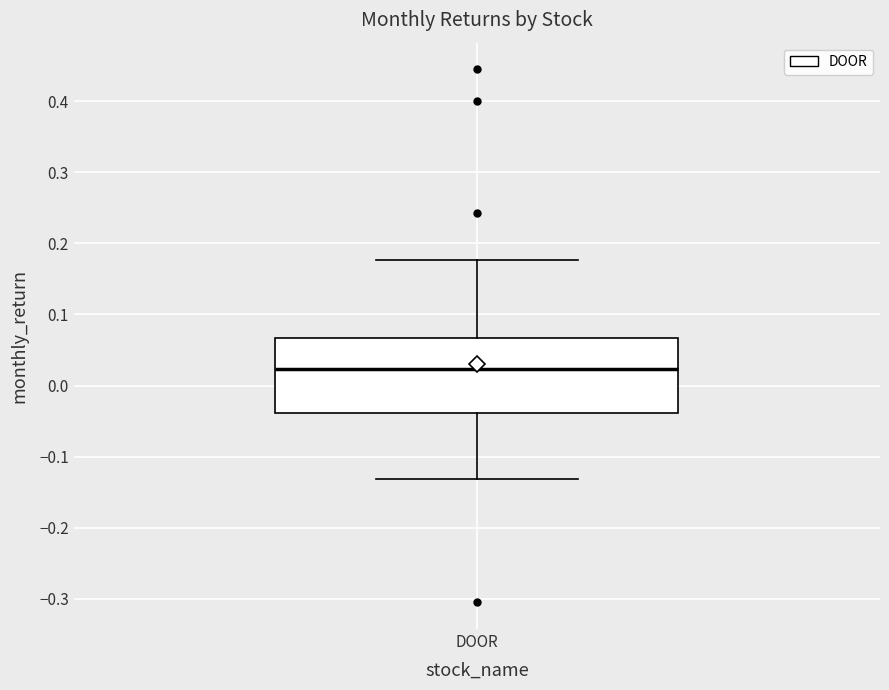

Where is the upper edge of the box for DOOR on the y-axis? The values are not printed on the chart, so give them approximately, as read against the axis.

0.07